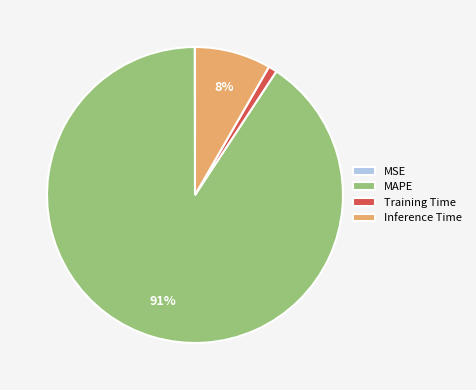

To the nearest percent, what is the difference between the MAPE and Training Time slice percentages?

90%